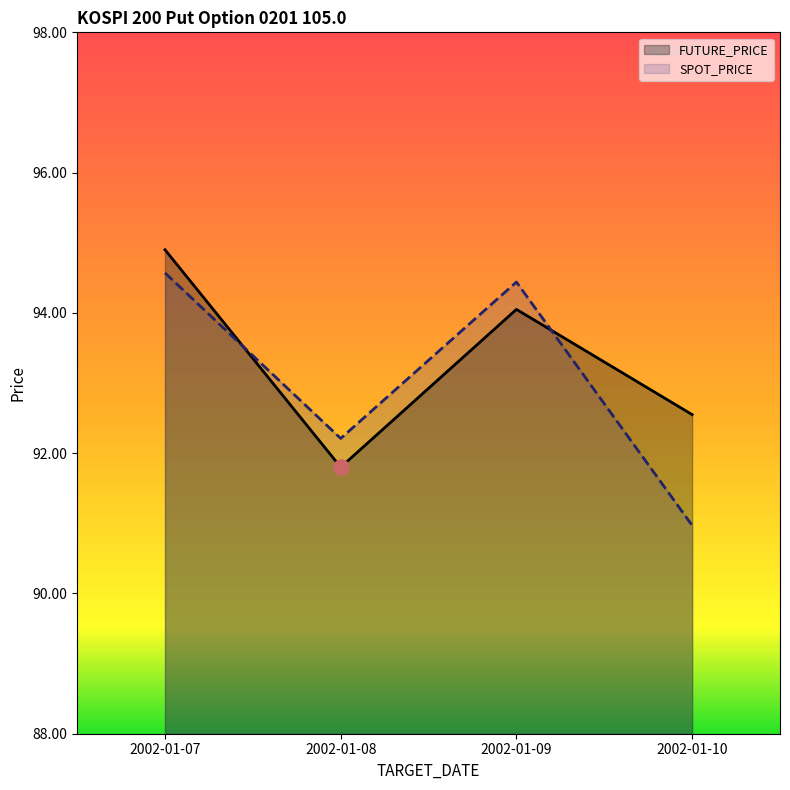

Which series has the largest total across all categories?

FUTURE_PRICE